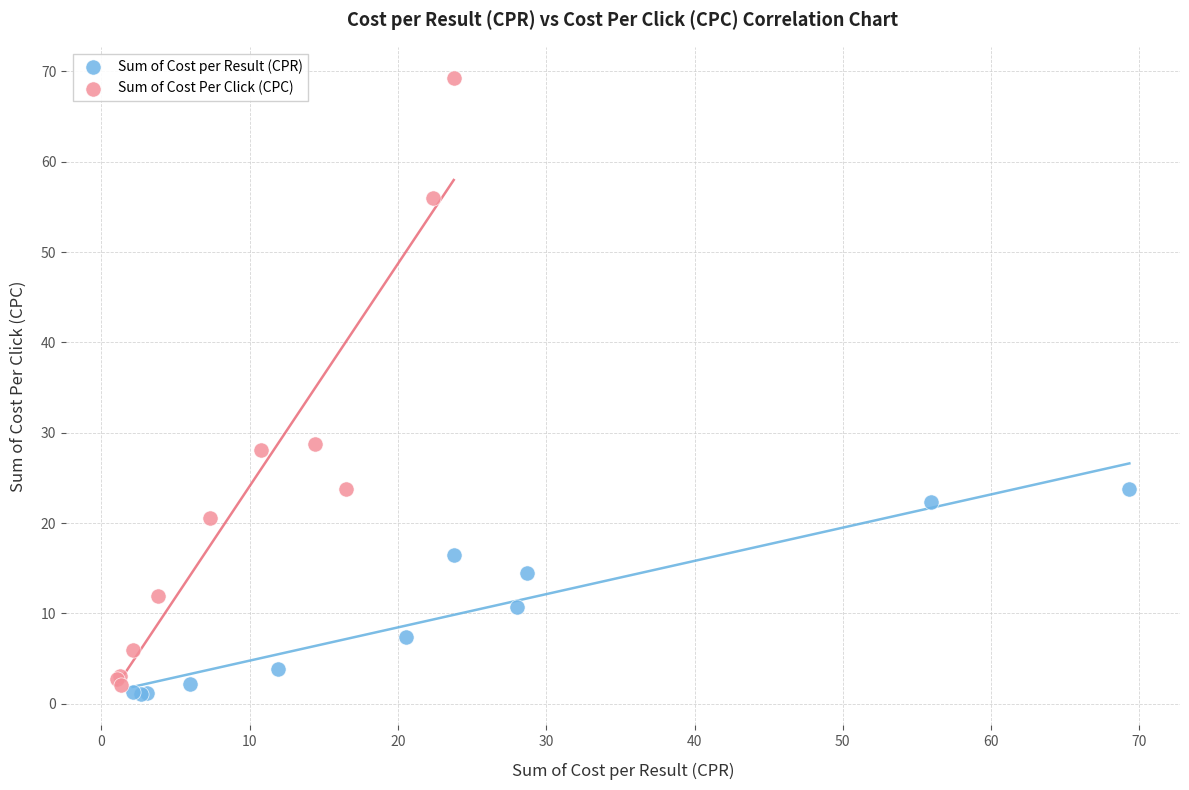

What are all the series names shown in the legend?

Sum of Cost per Result (CPR), Sum of Cost Per Click (CPC)